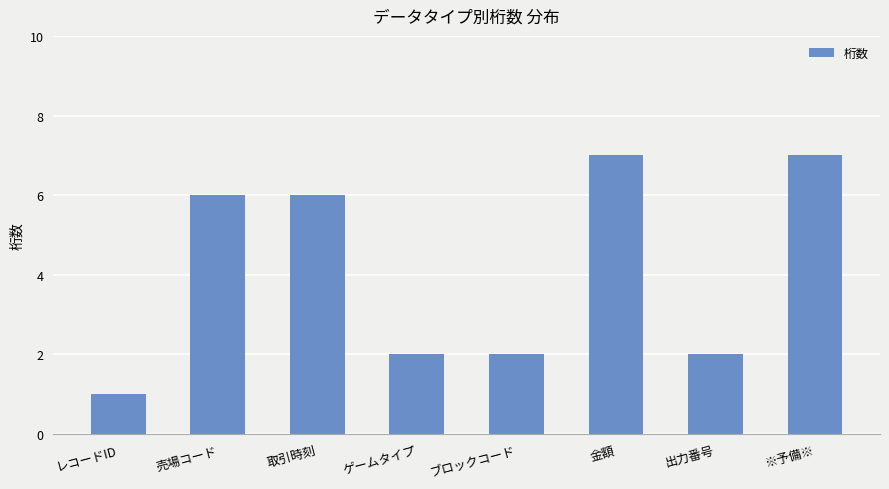

The chart shows a value of 1 at レコードID. True or false?

True